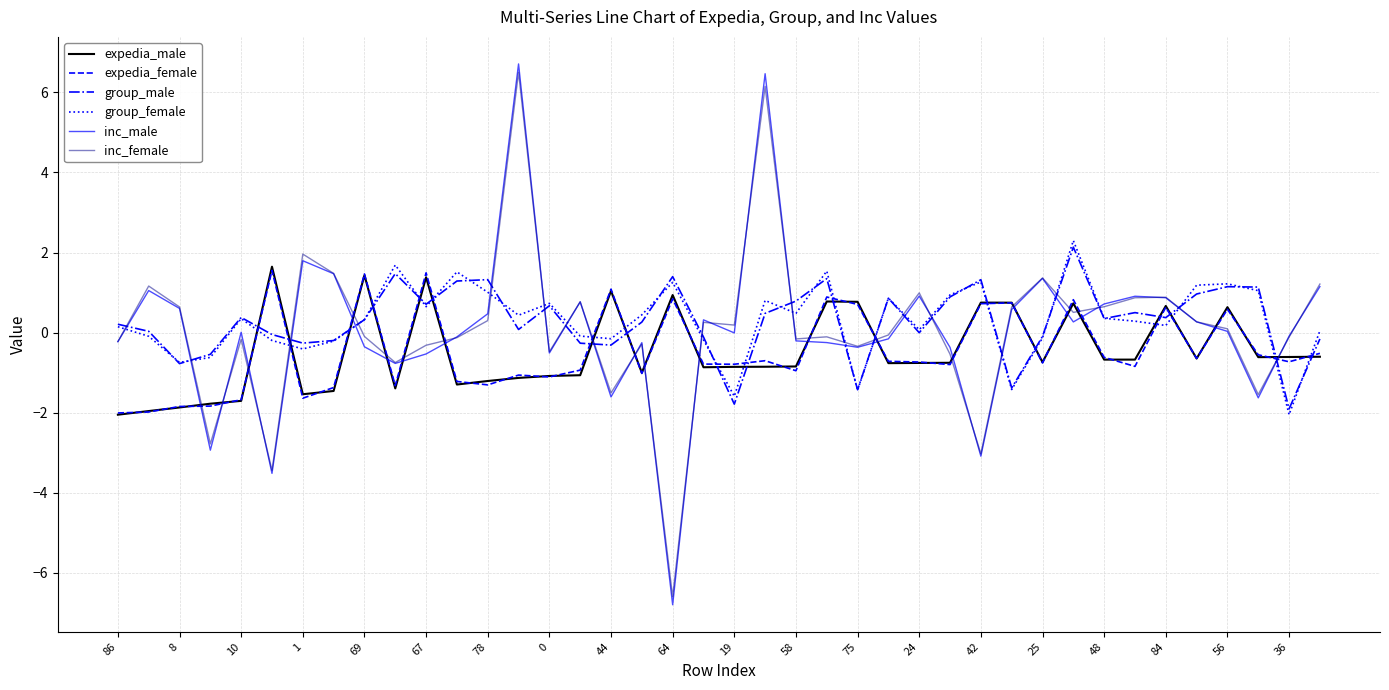

Which series has the largest range (max minus min)?

inc_male